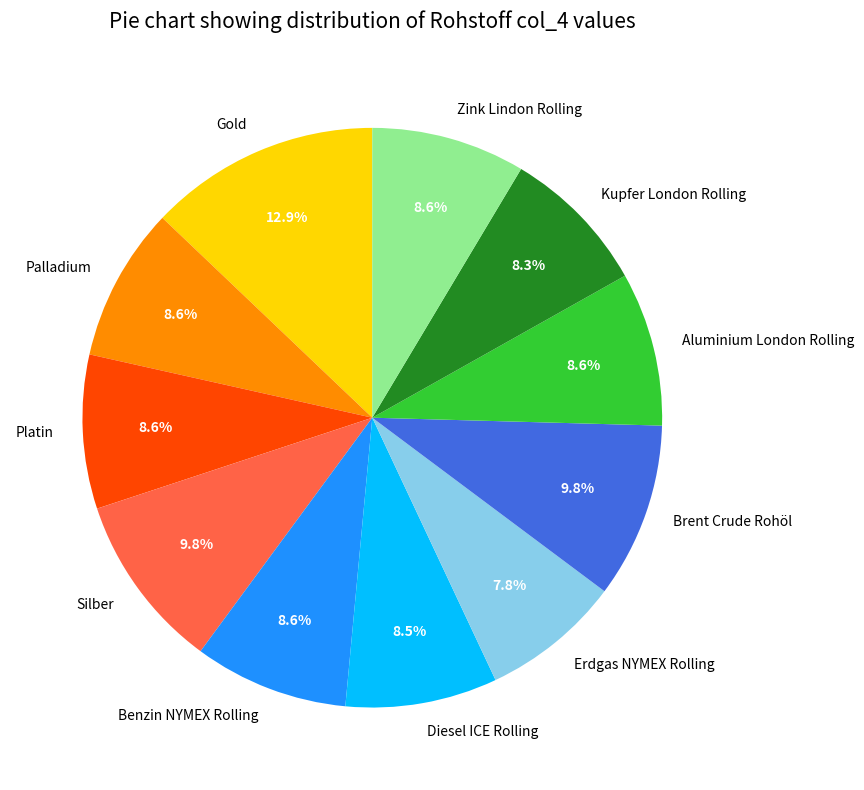

To the nearest percent, what percentage of the pie is Benzin NYMEX Rolling?

9%